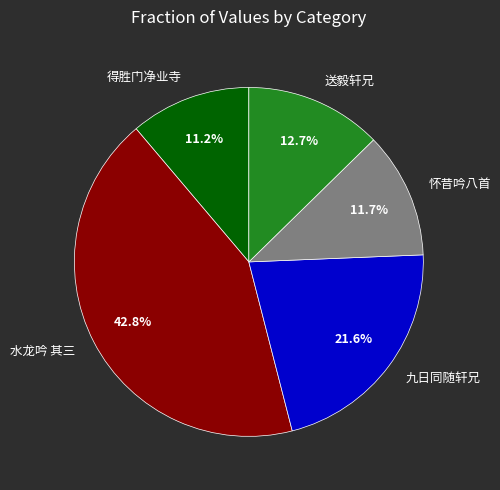

Does 九日同随轩兄 represent more than half of the total?

No